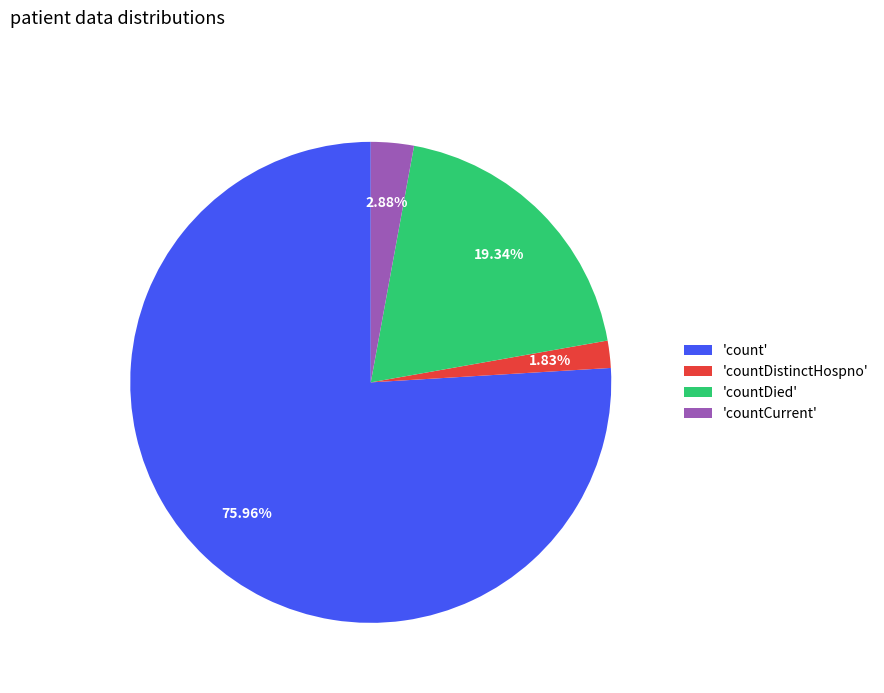

Which category accounts for the majority?

'count'